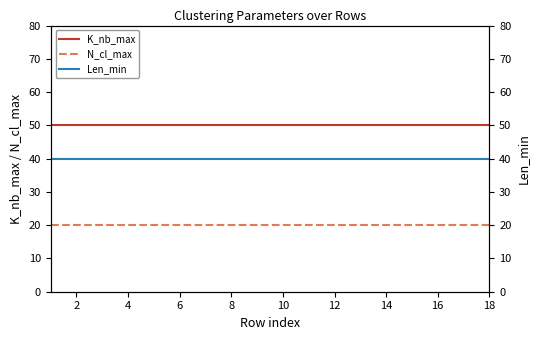

List the series in order of their overall mean, lowest first.

N_cl_max, Len_min, K_nb_max